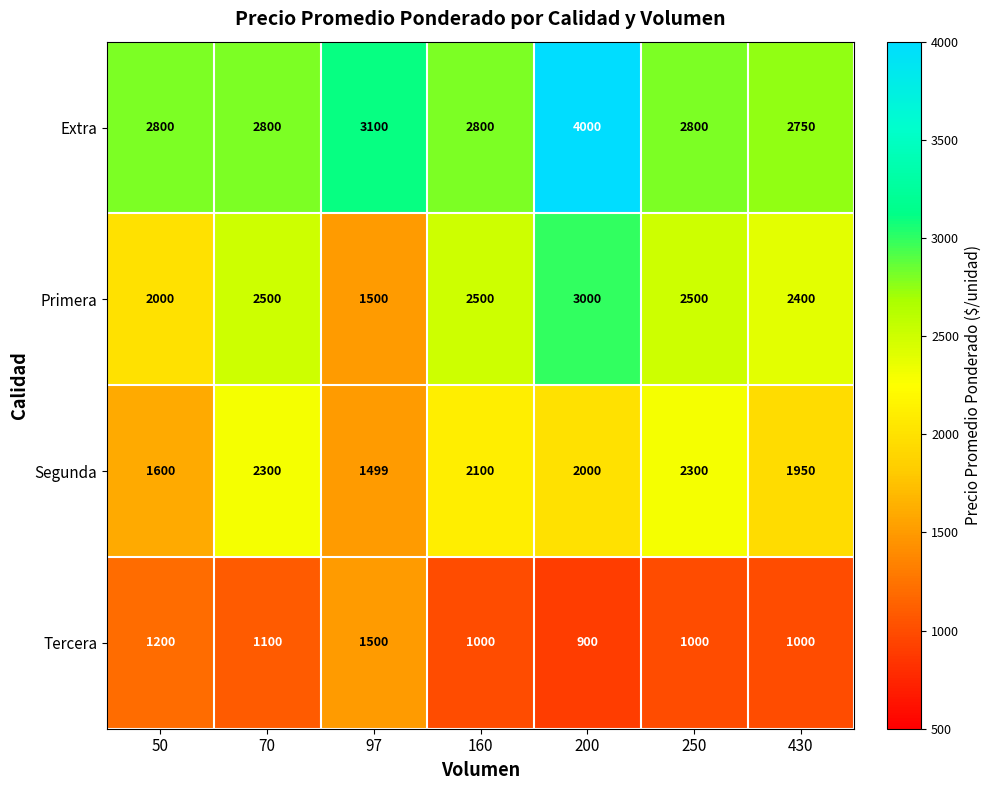

What is the difference between the Extra values at 200 and 250?

1200